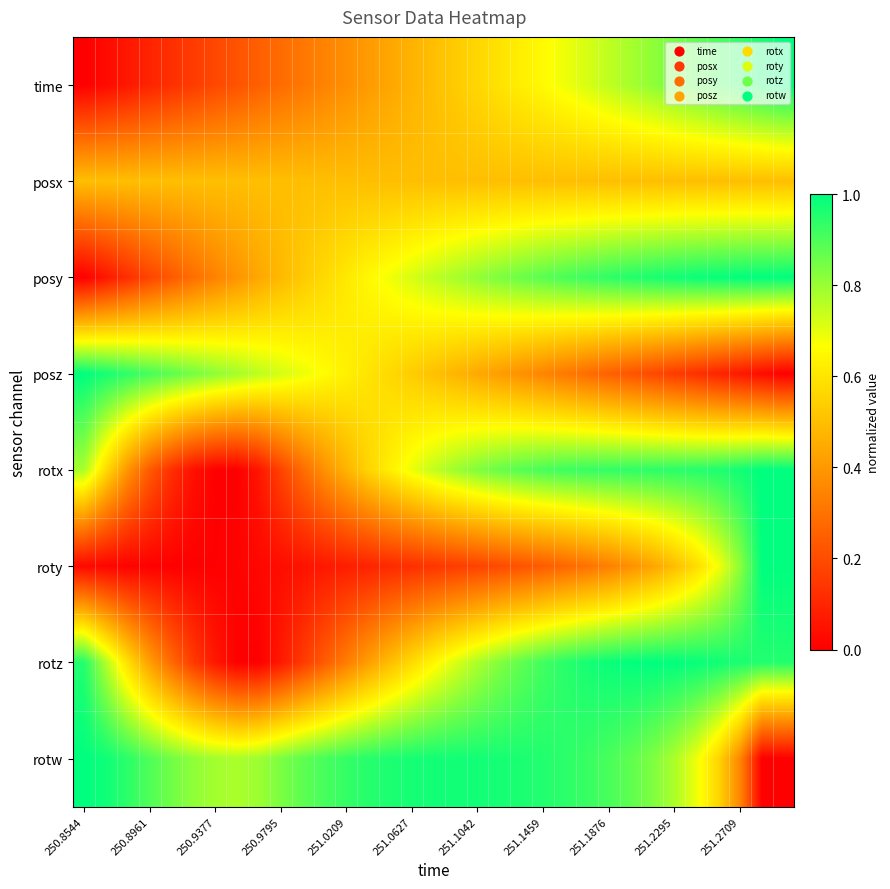

At which category is the sum across all series the highest?

28